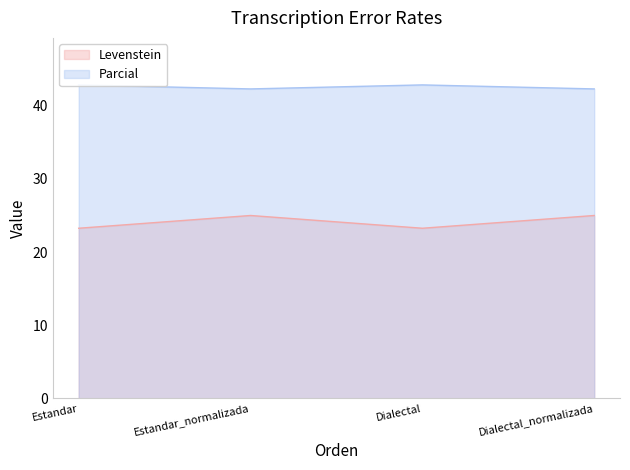

At which category is the sum across all series the highest?

Estandar_normalizada